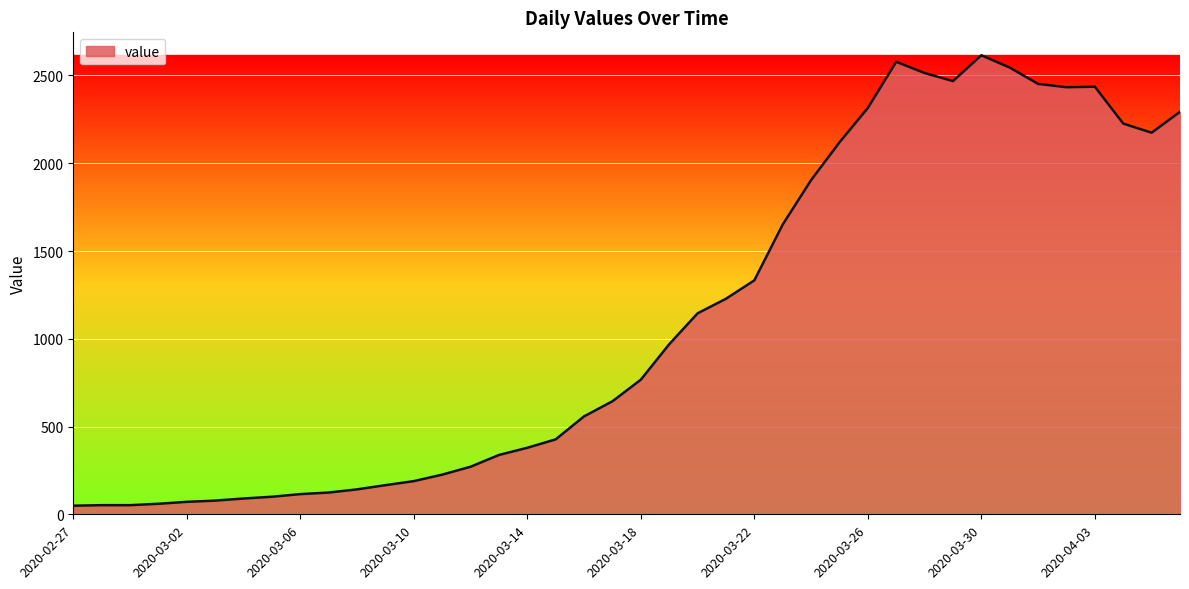

What is the greatest value displayed?

2615